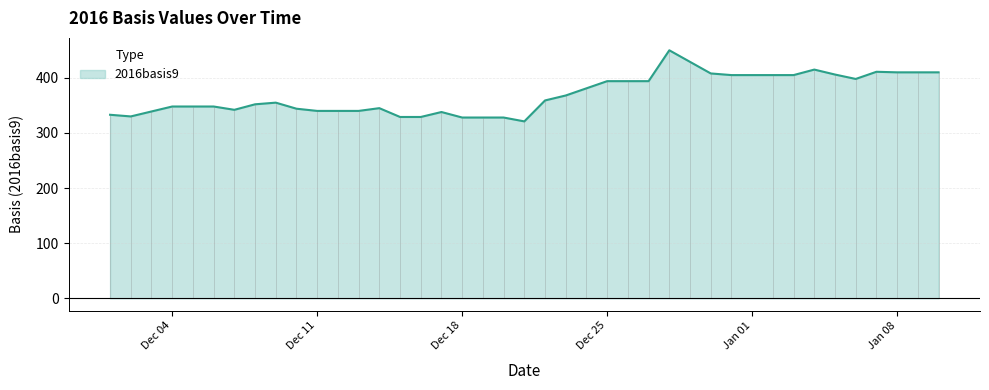

Reading right to left, transcribe all the data shown in this chart.

410	410	410	411	398	406	415	405	405	405	408	429	450	394	394	394	381	368	359	321	328	328	328	338	329	329	345	340	340	340	344	355	352	342	348	348	348	339	330	333